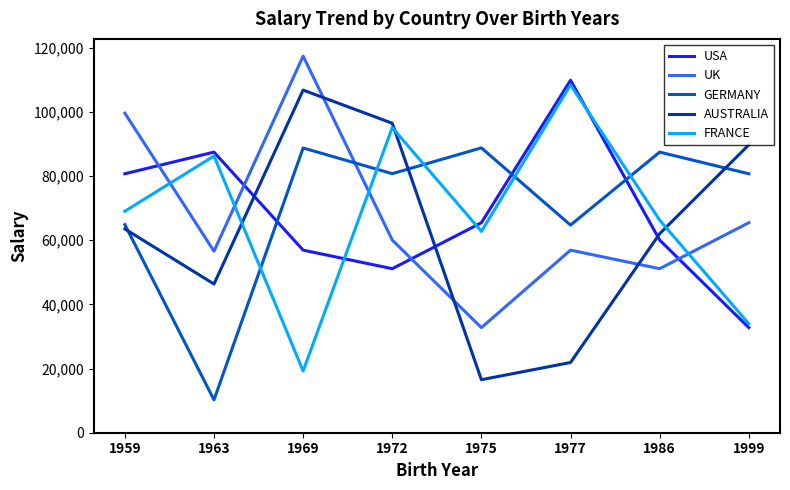

True or false: AUSTRALIA and FRANCE intersect in this chart.

True